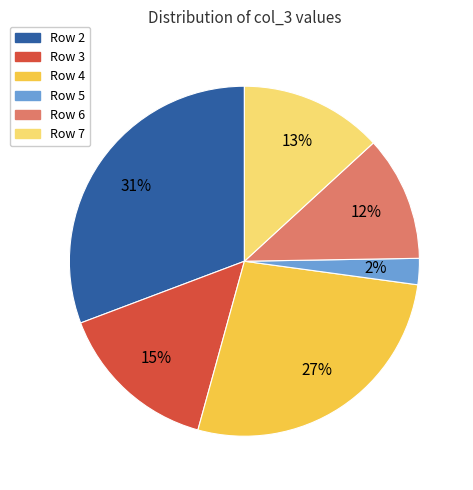

To the nearest percent, what is the average slice percentage?

17%